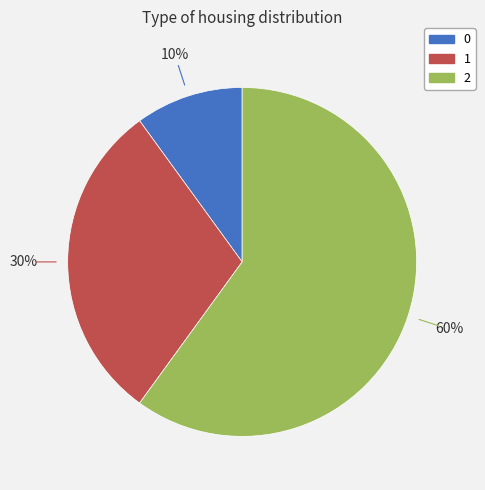

What is the largest slice in the pie chart?

2